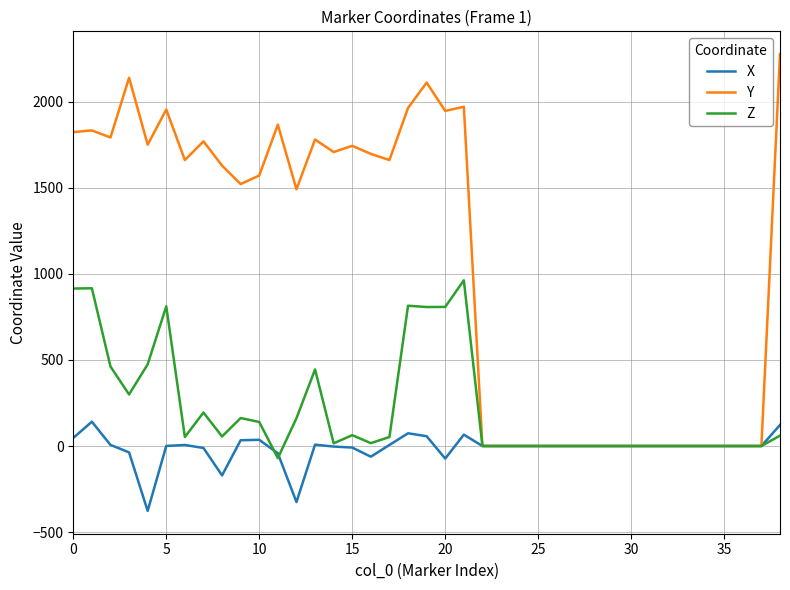

What is the highest value of the X series?

141.3